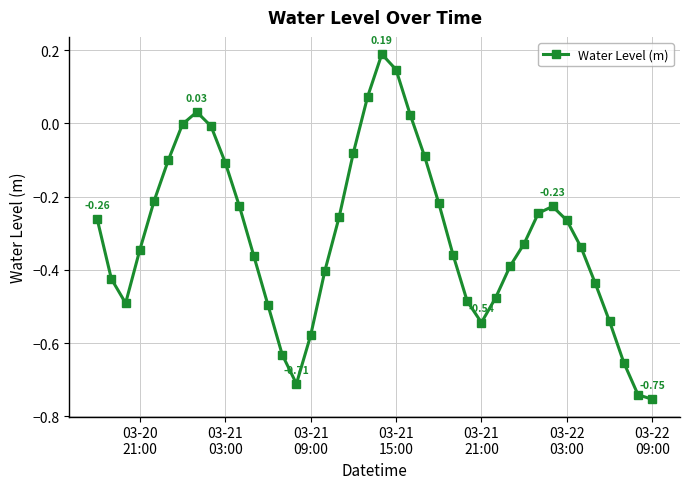

How many interior local peaks (higher than both neighbors) does the data have?

3